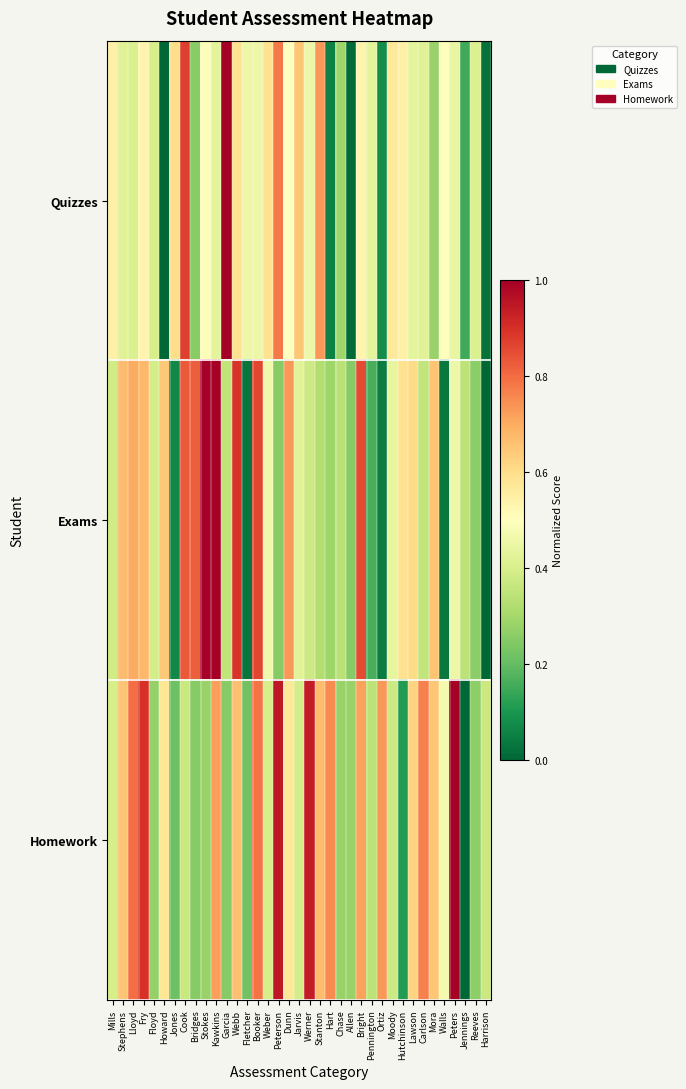

Reading right to left, list all the values displayed in this chart.

Quizzes: Harrison=0.0	Reeves=0.4	Jennings=0.2	Peters=0.4	Walls=0.5	Mora=0.3	Carlson=0.4	Lawson=0.4	Hutchinson=0.5	Moody=0.6	Ortiz=0.1	Pennington=0.4	Bright=0.5	Allen=0.0	Chase=0.3	Hart=0.1	Stanton=0.7	Werner=0.5	Jarvis=0.7	Dunn=0.5	Peterson=0.8	Weber=0.6	Booker=0.5	Fletcher=0.5	Webb=0.6	Garcia=1.0	Kawkins=0.4	Stokes=0.5	Bridges=0.3	Cook=0.9	Jones=0.6	Howard=0.0	Floyd=0.4	Fry=0.5	Lloyd=0.4	Stephens=0.4	Mills=0.5
Exams: Harrison=0.0	Reeves=0.3	Jennings=0.3	Peters=0.5	Walls=0.0	Mora=0.7	Carlson=0.4	Lawson=0.6	Hutchinson=0.6	Moody=0.4	Ortiz=0.0	Pennington=0.2	Bright=0.9	Allen=0.3	Chase=0.3	Hart=0.3	Stanton=0.3	Werner=0.4	Jarvis=0.4	Dunn=0.7	Peterson=0.3	Weber=0.5	Booker=0.9	Fletcher=0.0	Webb=0.9	Garcia=0.4	Kawkins=1.0	Stokes=1.0	Bridges=0.8	Cook=0.8	Jones=0.1	Howard=0.6	Floyd=0.4	Fry=0.7	Lloyd=0.7	Stephens=0.7	Mills=0.4
Homework: Harrison=0.4	Reeves=0.3	Jennings=0.0	Peters=1.0	Walls=0.5	Mora=0.7	Carlson=0.8	Lawson=0.6	Hutchinson=0.1	Moody=0.4	Ortiz=0.7	Pennington=0.3	Bright=0.7	Allen=0.3	Chase=0.3	Hart=0.8	Stanton=0.7	Werner=0.9	Jarvis=0.4	Dunn=0.6	Peterson=0.9	Weber=0.4	Booker=0.8	Fletcher=0.2	Webb=0.7	Garcia=0.2	Kawkins=0.7	Stokes=0.3	Bridges=0.2	Cook=0.4	Jones=0.2	Howard=0.6	Floyd=0.3	Fry=0.9	Lloyd=0.8	Stephens=0.7	Mills=0.4